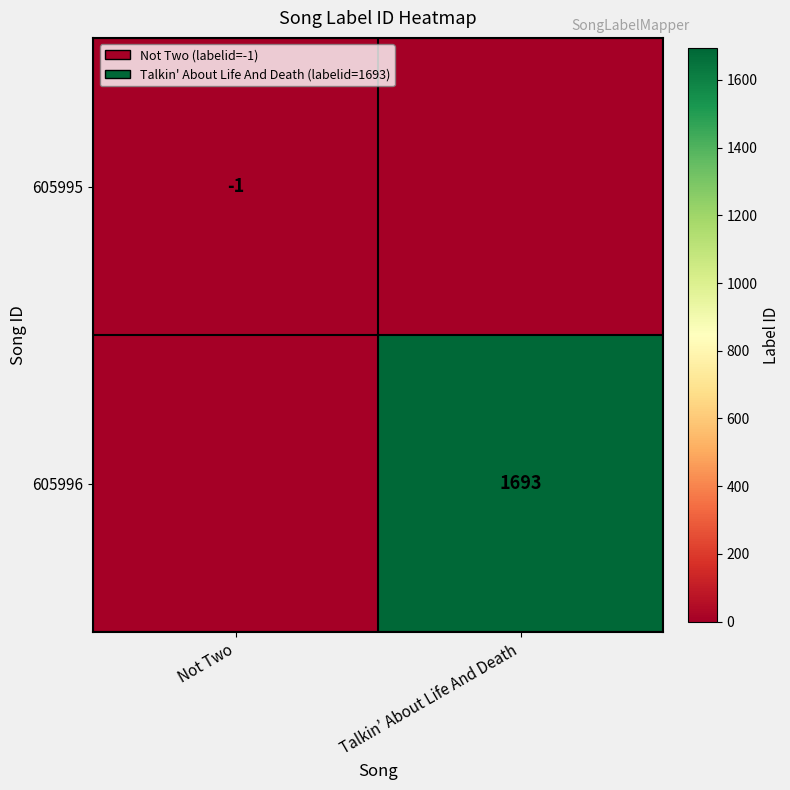

The value of 605996 at Talkin’ About Life And Death is 1693. True or false?

True